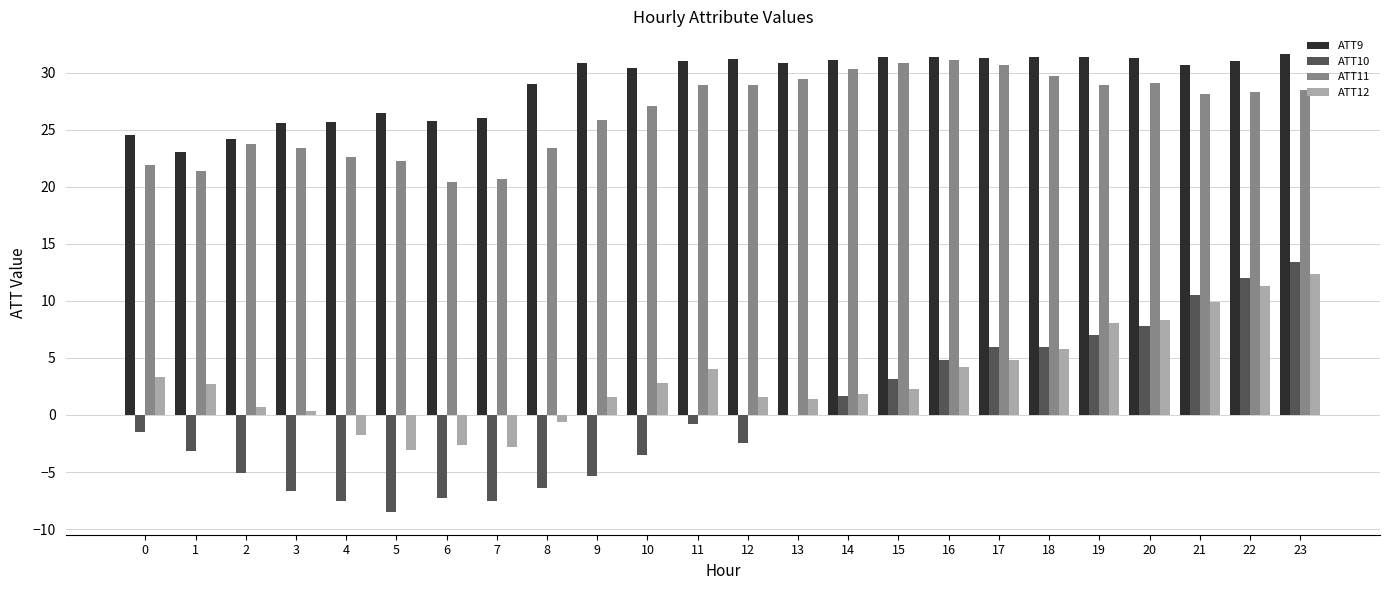

What is the sum of all ATT10 values?

6.5